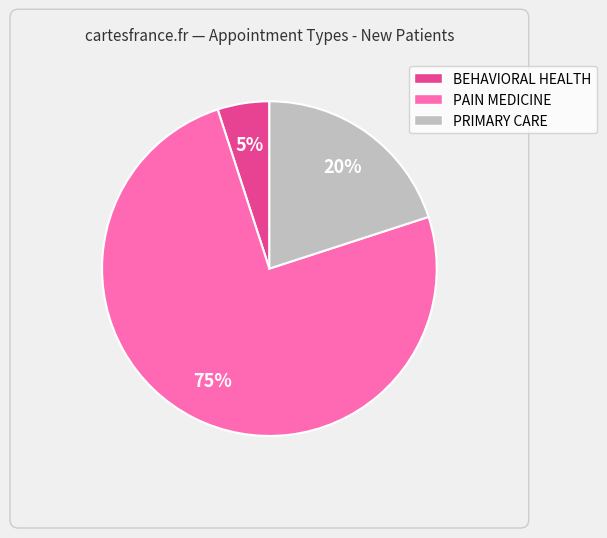

Which has a higher value, BEHAVIORAL HEALTH or PRIMARY CARE?

PRIMARY CARE